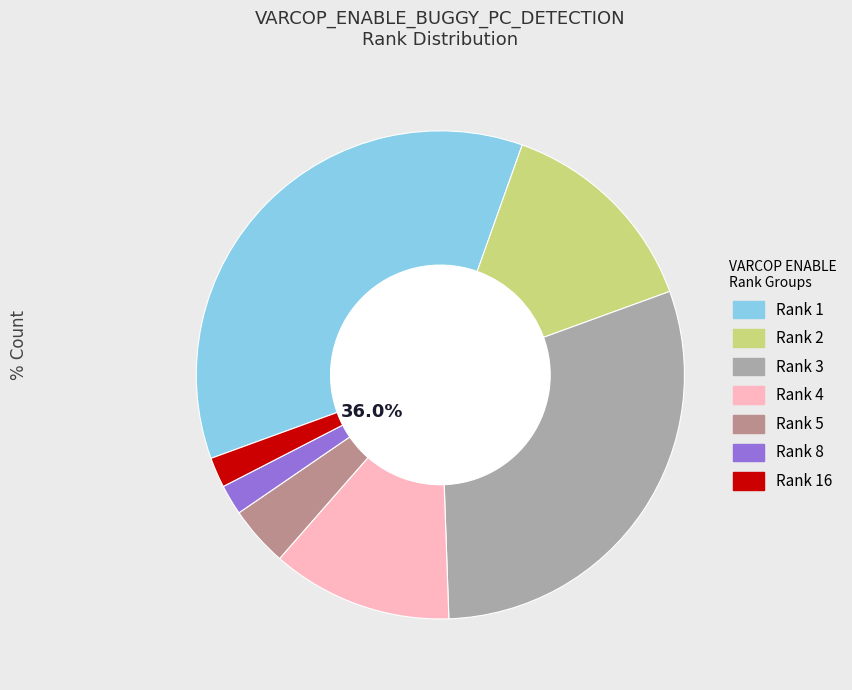

To the nearest percent, what is the average slice percentage?

14%